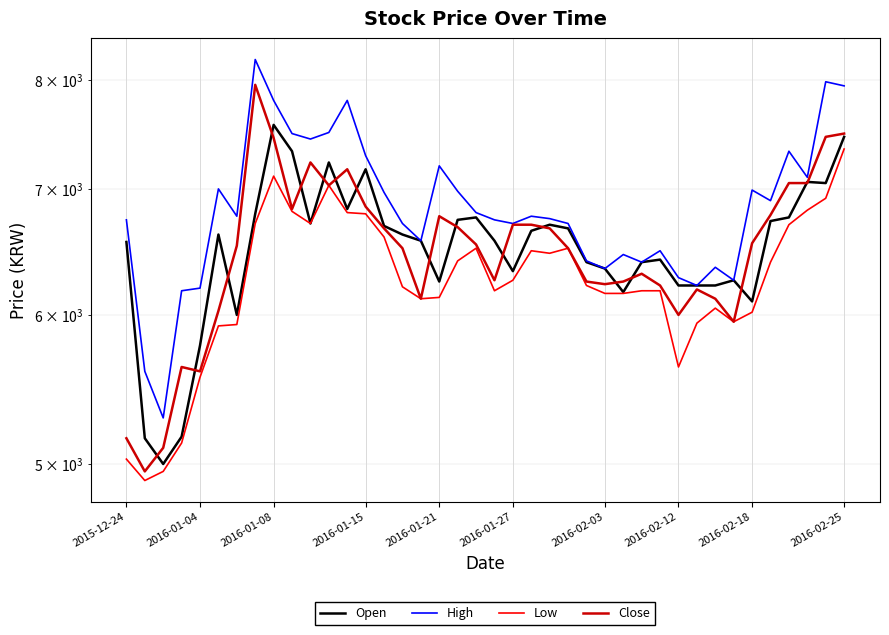

Where is Low nearest to the value 6125?

16